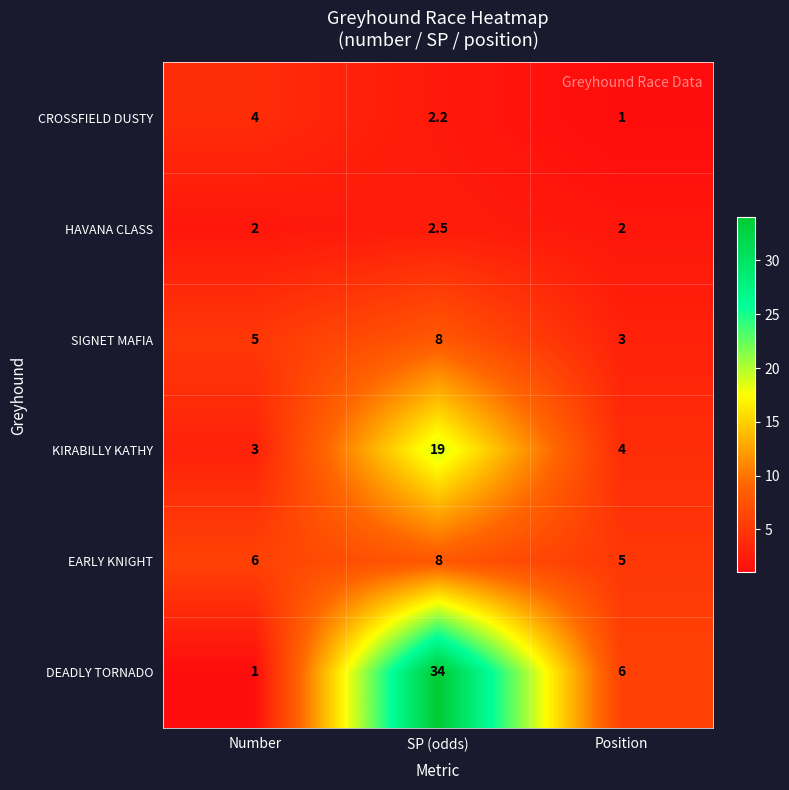

Reading left to right, transcribe all the data shown in this chart.

CROSSFIELD DUSTY: Number=4.0	SP (odds)=2.2	Position=1.0
HAVANA CLASS: Number=2.0	SP (odds)=2.5	Position=2.0
SIGNET MAFIA: Number=5.0	SP (odds)=8.0	Position=3.0
KIRABILLY KATHY: Number=3.0	SP (odds)=19.0	Position=4.0
EARLY KNIGHT: Number=6.0	SP (odds)=8.0	Position=5.0
DEADLY TORNADO: Number=1.0	SP (odds)=34.0	Position=6.0